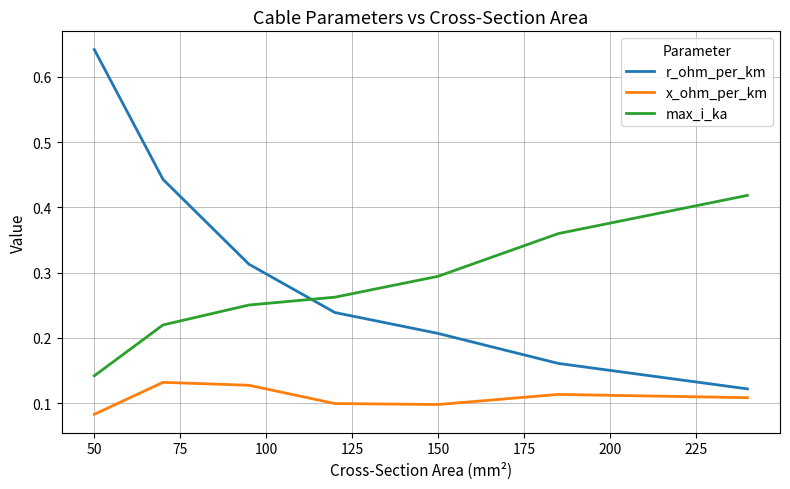

True or false: max_i_ka and x_ohm_per_km cross at least once.

False